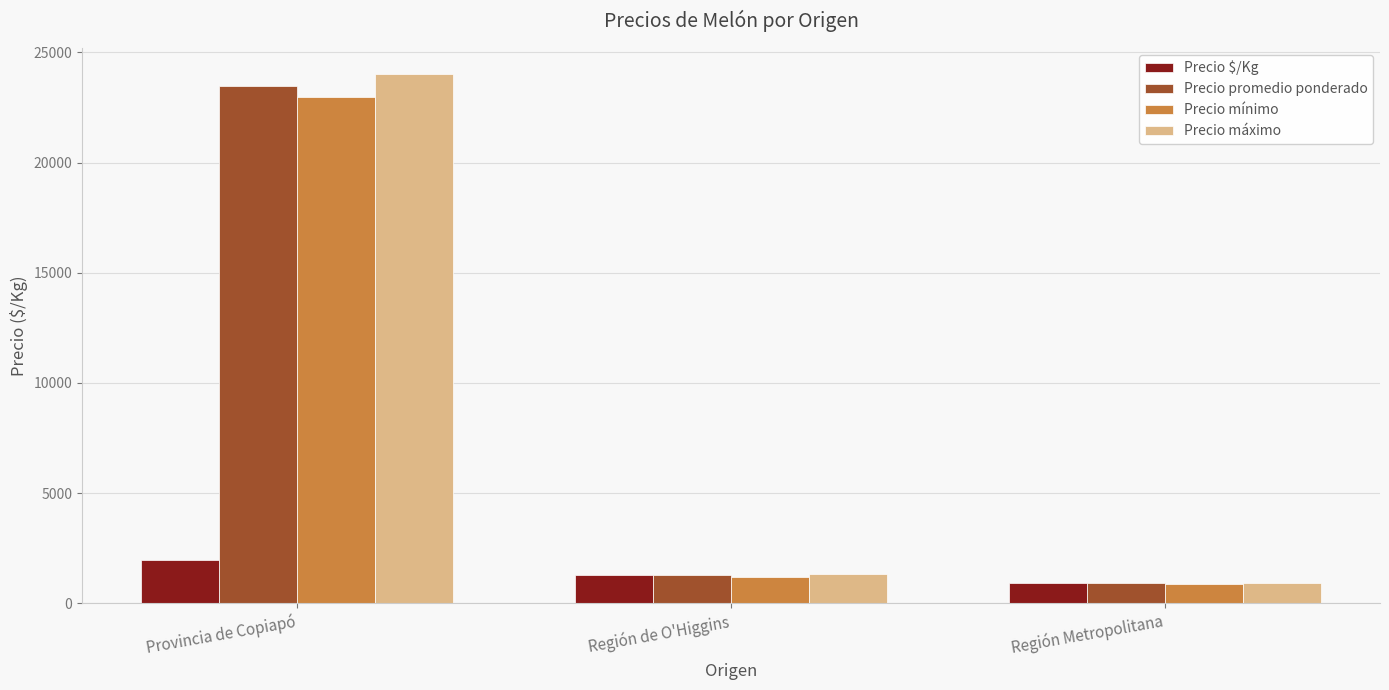

What is the average value of the Precio mínimo series?

8358